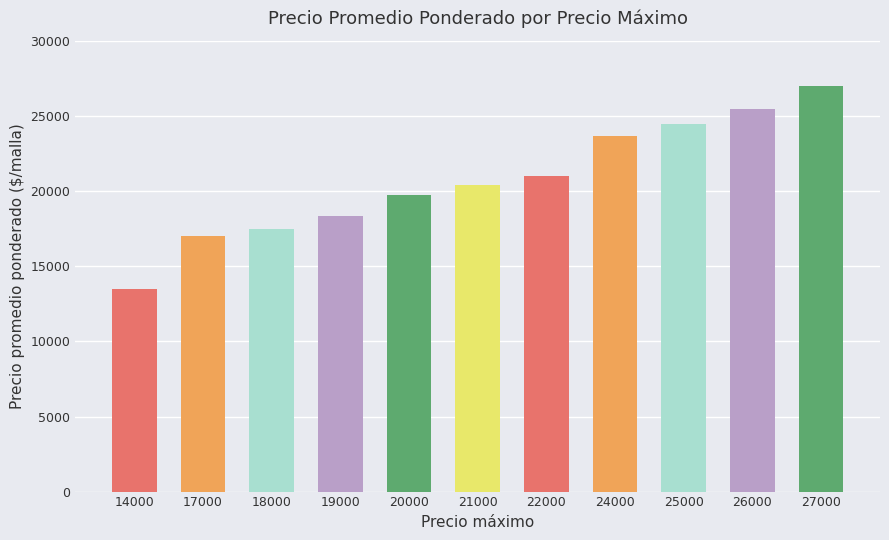

Reading left to right, transcribe all the data shown in this chart.

13480	17000	17504	18378	19774	20452	21000	23674	24498	25510	27000